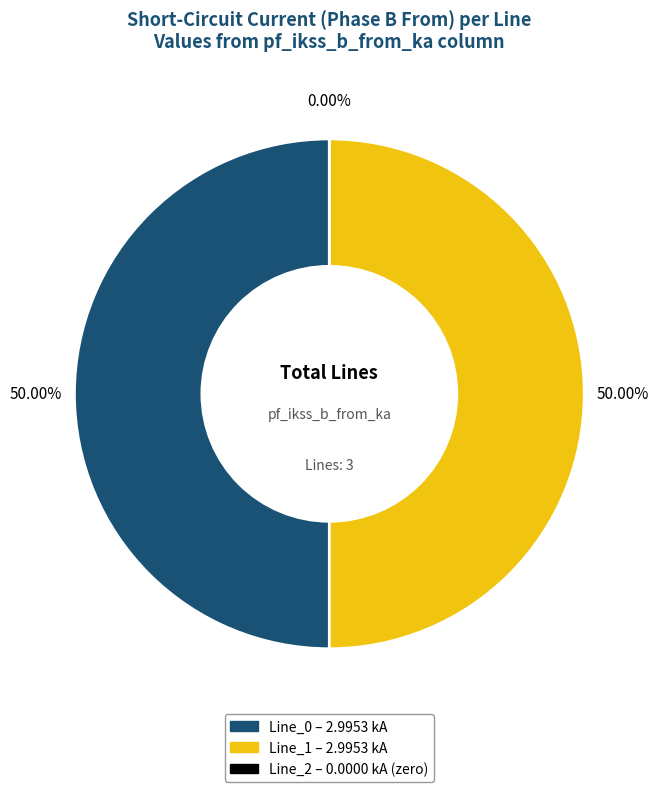

To the nearest percent, what is the average slice percentage?

33%